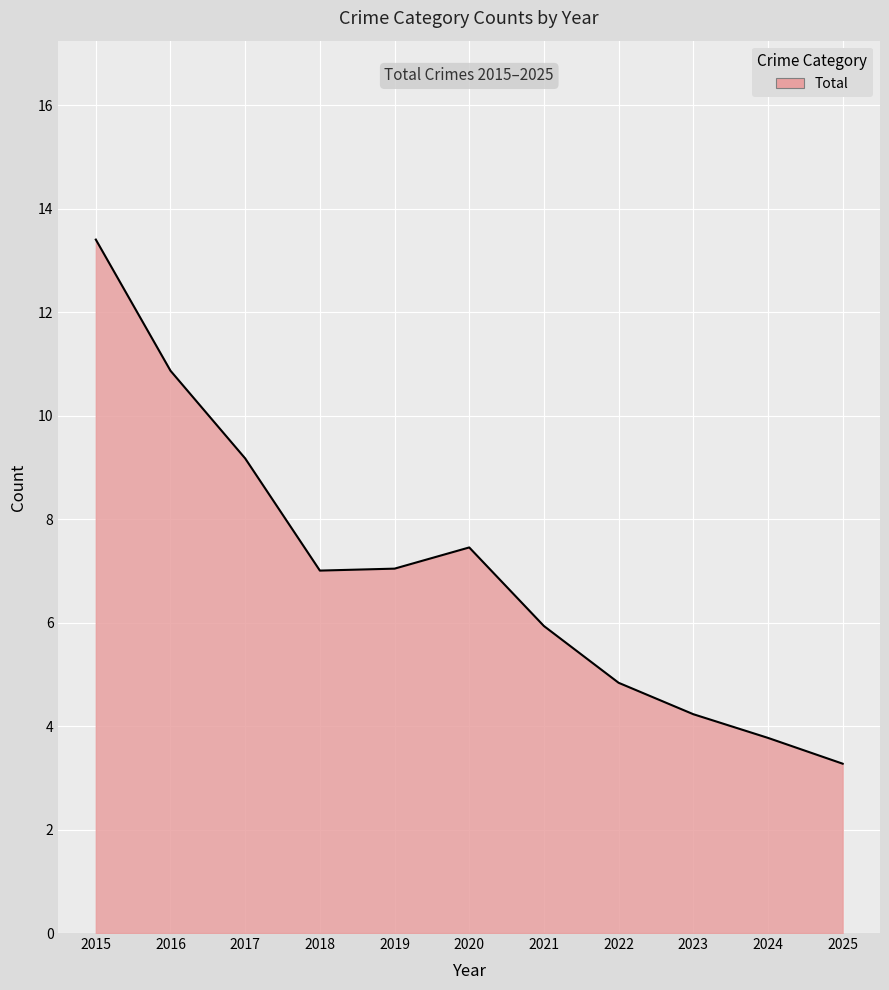

Where is the data nearest to the value 8?

2020